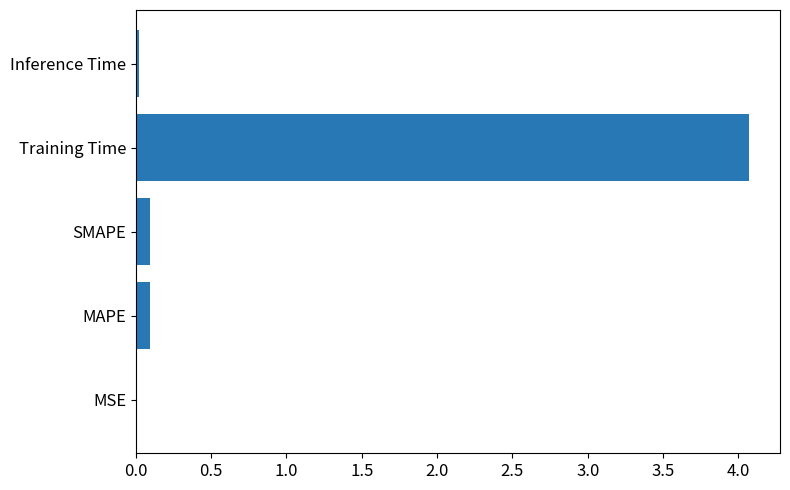

What is the sum of the values at SMAPE and Training Time?

4.2